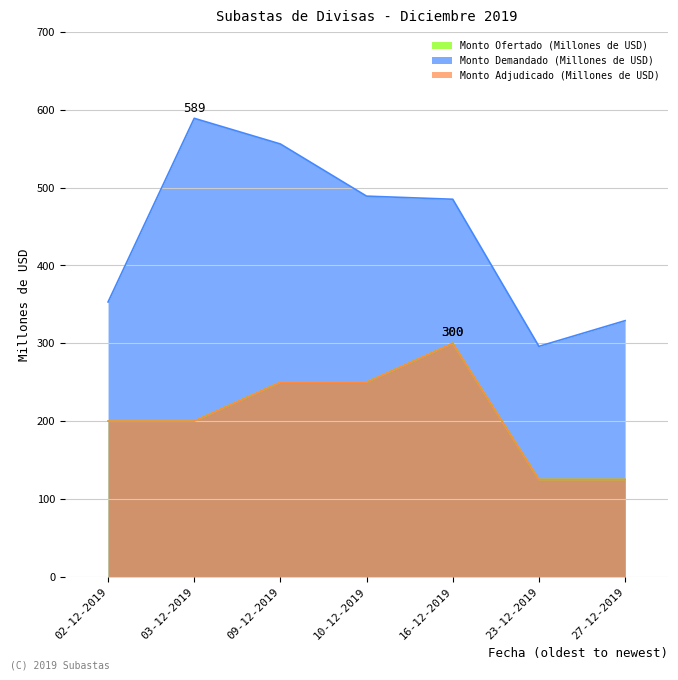

Is the value of Monto Demandado (Millones de USD) at 27-12-2019 greater than the value of Monto Adjudicado (Millones de USD) at 09-12-2019?

Yes